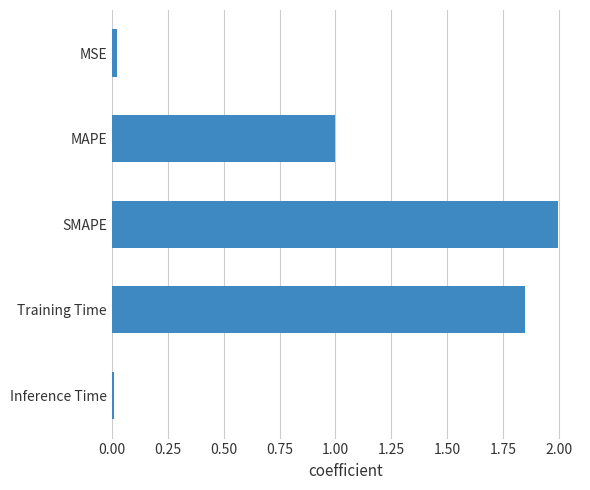

What is the difference between the maximum and minimum values?

2.0